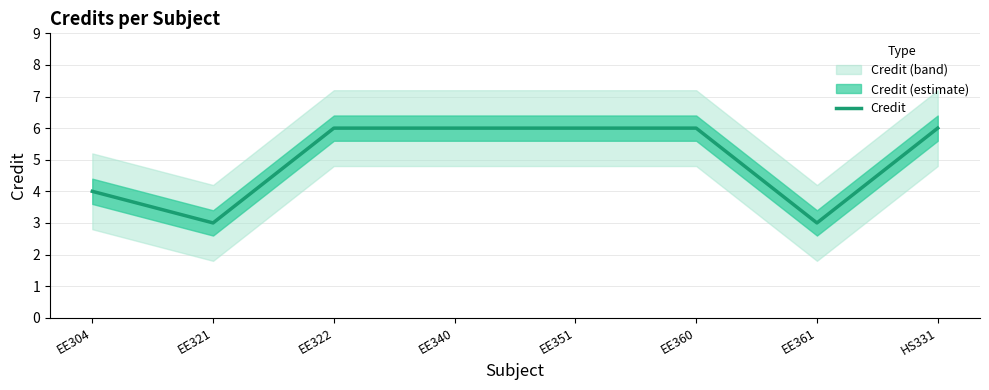

What is the label of the 3rd point from the right?

EE360